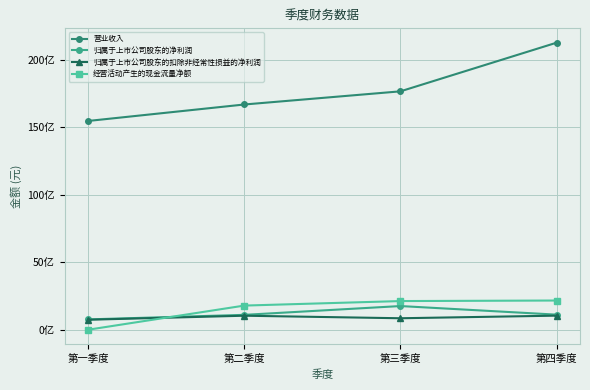

True or false: 归属于上市公司股东的净利润 has more than 1 interior local peaks.

False